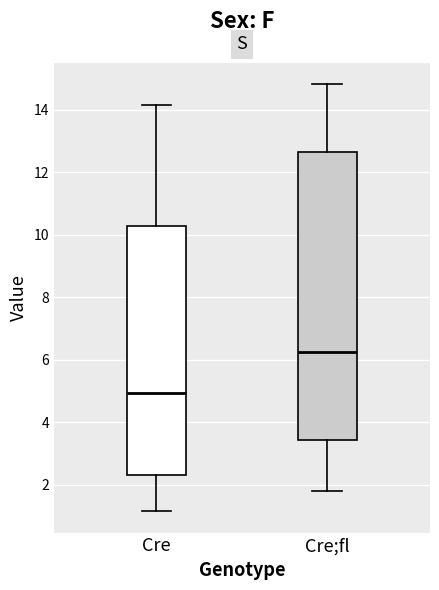

Comparing the boxes themselves (not the whiskers), which one is the tallest?

Cre;fl